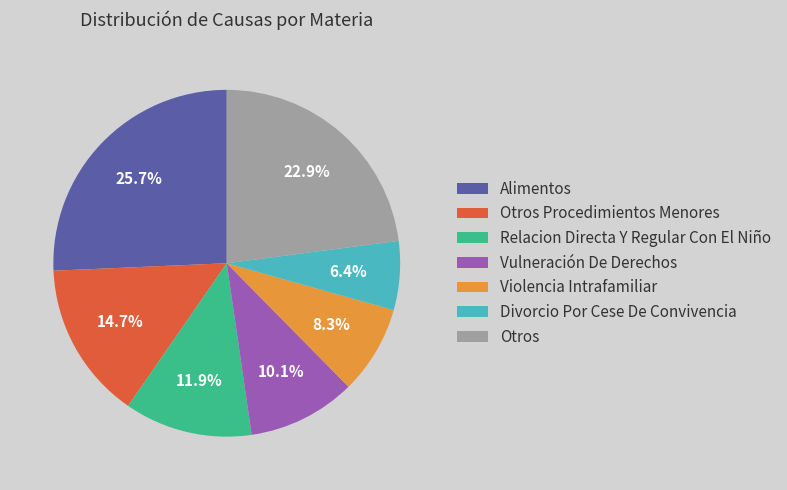

What percentage is NOT represented by Otros Procedimientos Menores?

85.3%